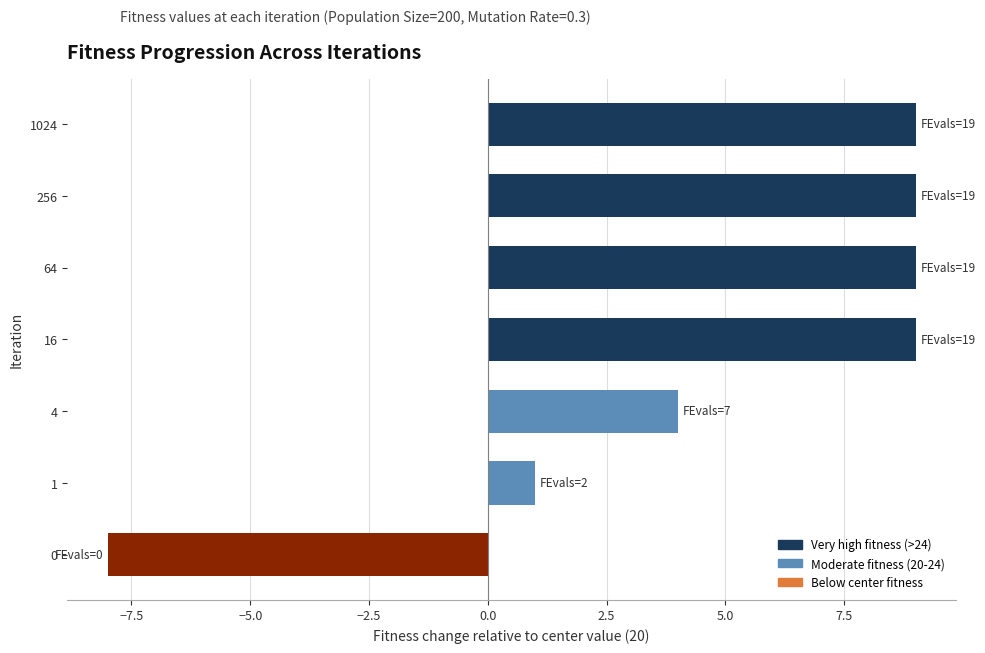

What is the sum of all values?

33